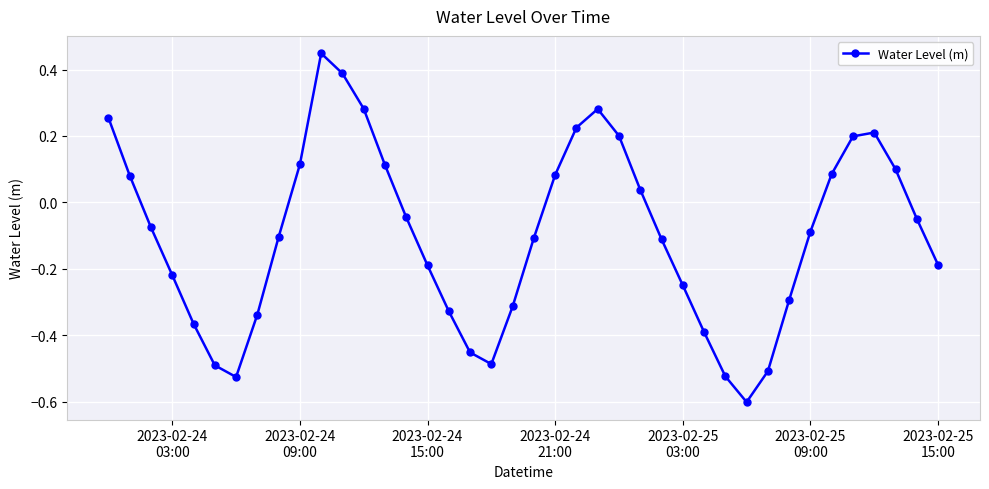

How many points are lower than both their immediate neighbors (excluding endpoints)?

3